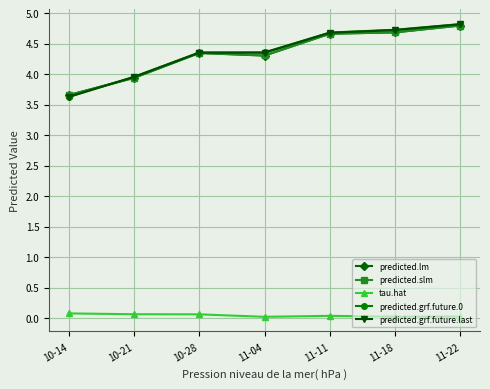

Is it true that predicted.grf.future.0 equals 3.6 at 10-14?

True